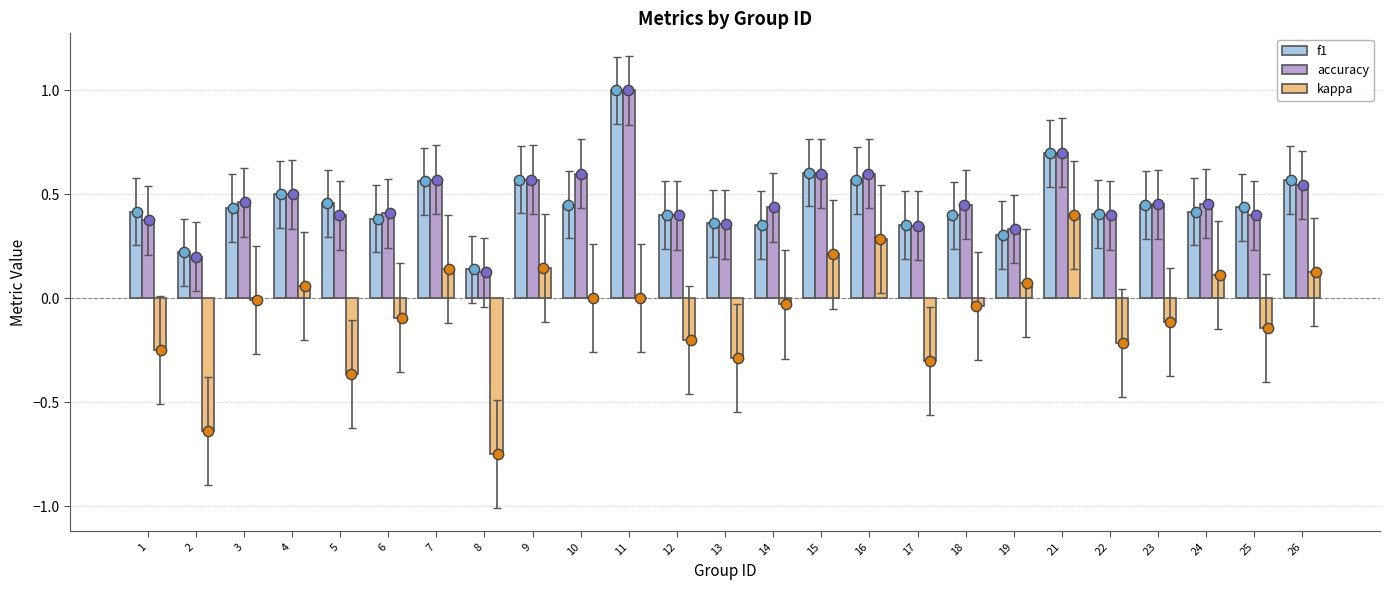

What are all the series names shown in the legend?

f1, accuracy, kappa